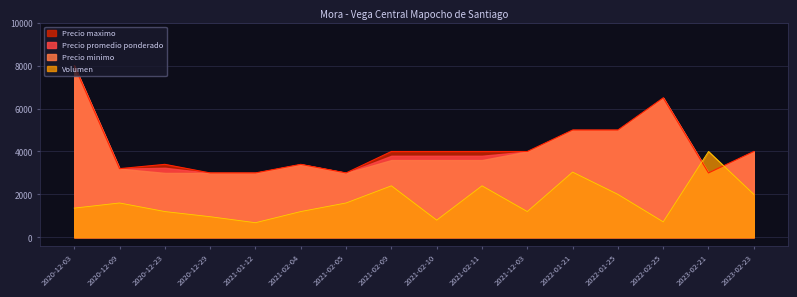

What is the value of the Volumen point at the 5th from the left?

680